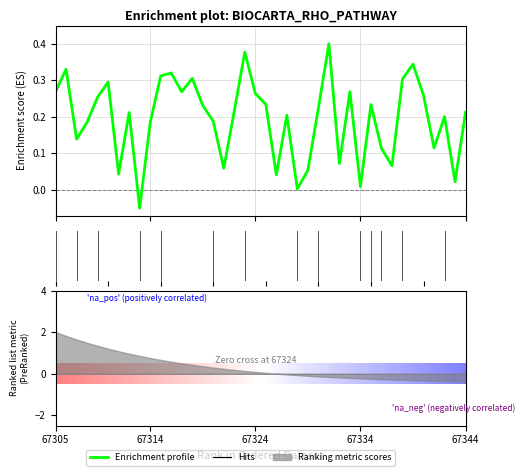

Reading left to right, list all the values displayed in this chart.

0.3	0.3	0.1	0.2	0.3	0.3	0.0	0.2	-0.1	0.2	0.3	0.3	0.3	0.3	0.2	0.2	0.1	0.2	0.4	0.3	0.2	0.0	0.2	0.0	0.1	0.2	0.4	0.1	0.3	0.0	0.2	0.1	0.1	0.3	0.3	0.3	0.1	0.2	0.0	0.2